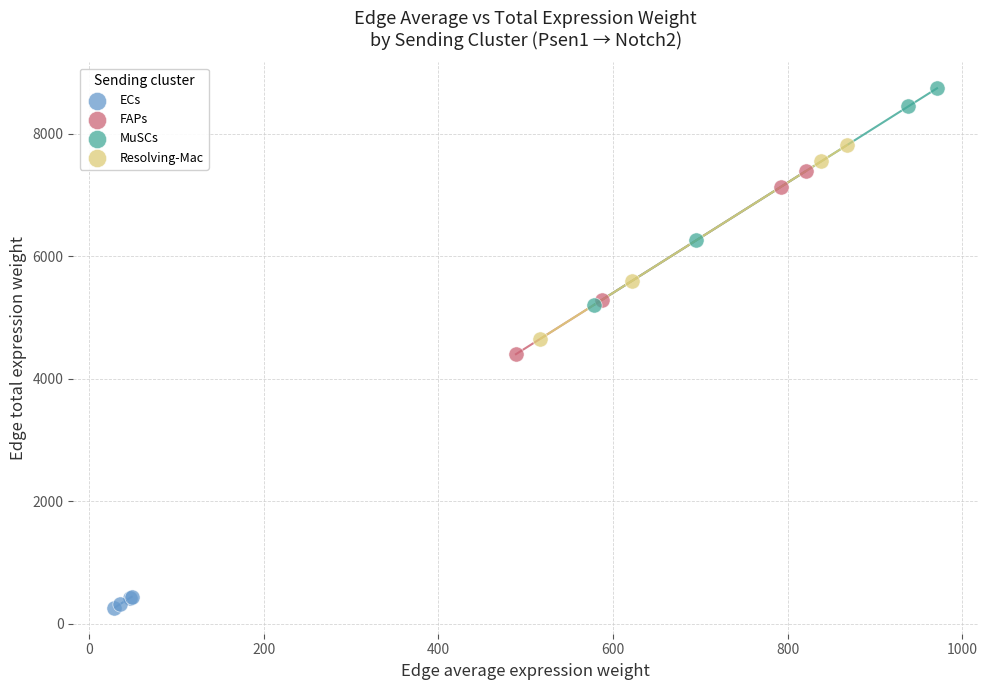

Which series reaches the minimum Y coordinate?

ECs